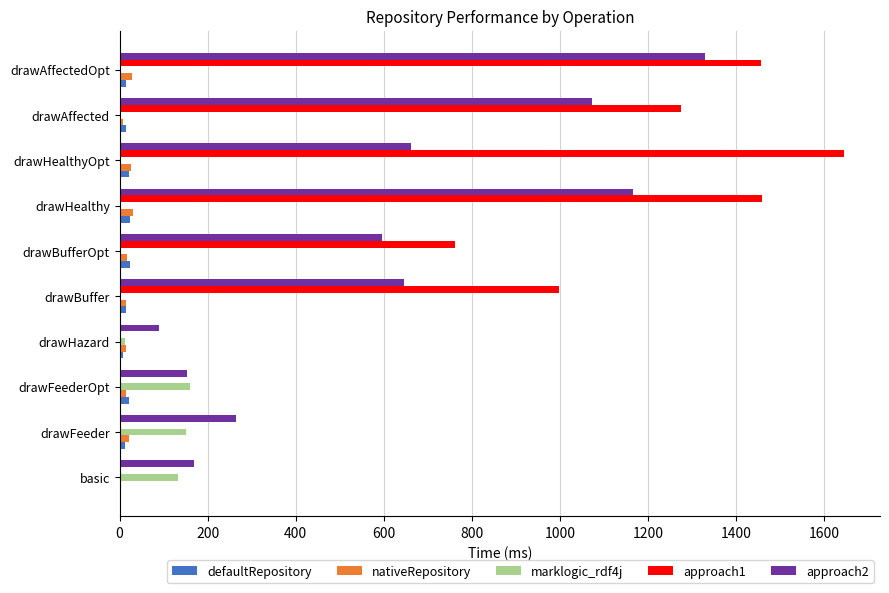

What is the sum of all approach1 values?

7596.4